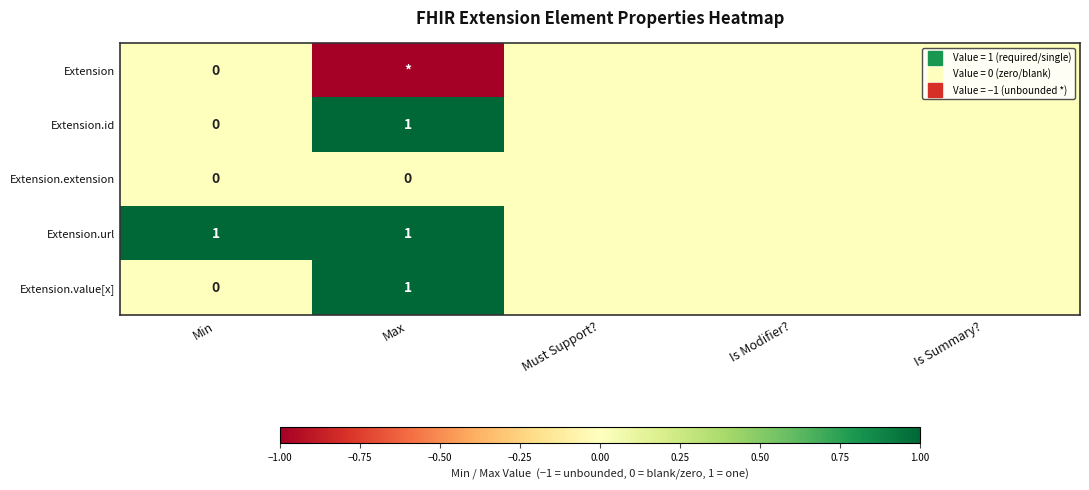

Which series has the largest range (max minus min)?

Extension